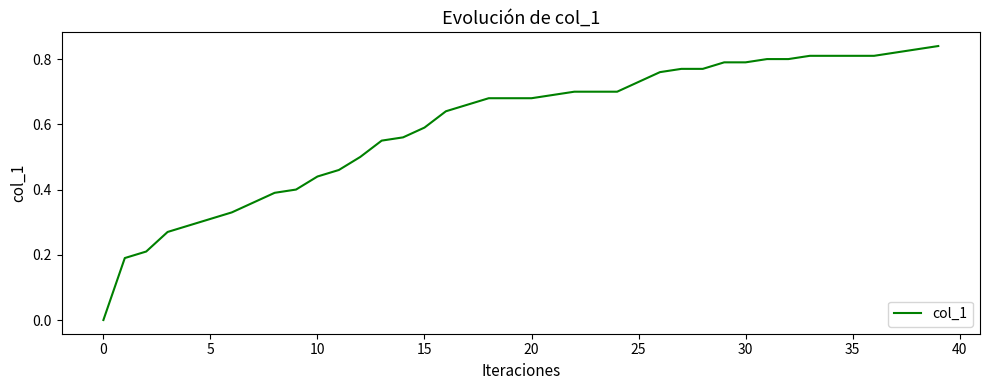

At which category does the chart reach its peak across all series?

39